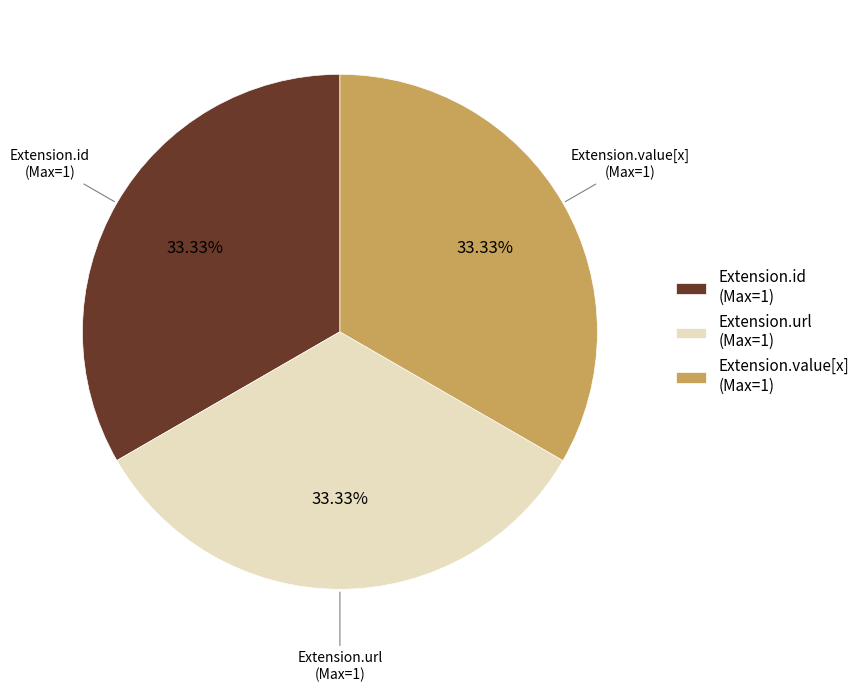

Is Extension.id (Max=1) the majority of the pie?

No